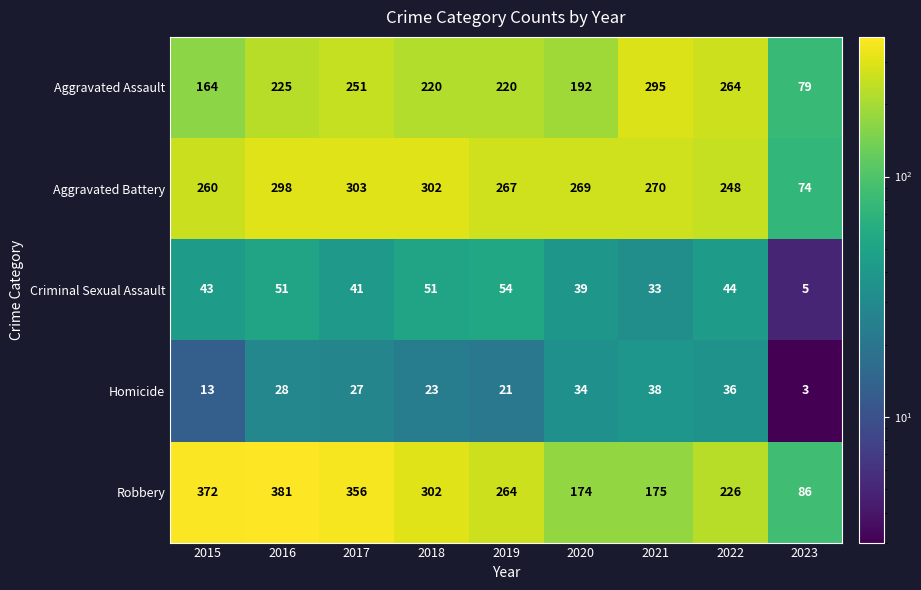

What is the difference between the maximum and minimum values in the Criminal Sexual Assault series?

49